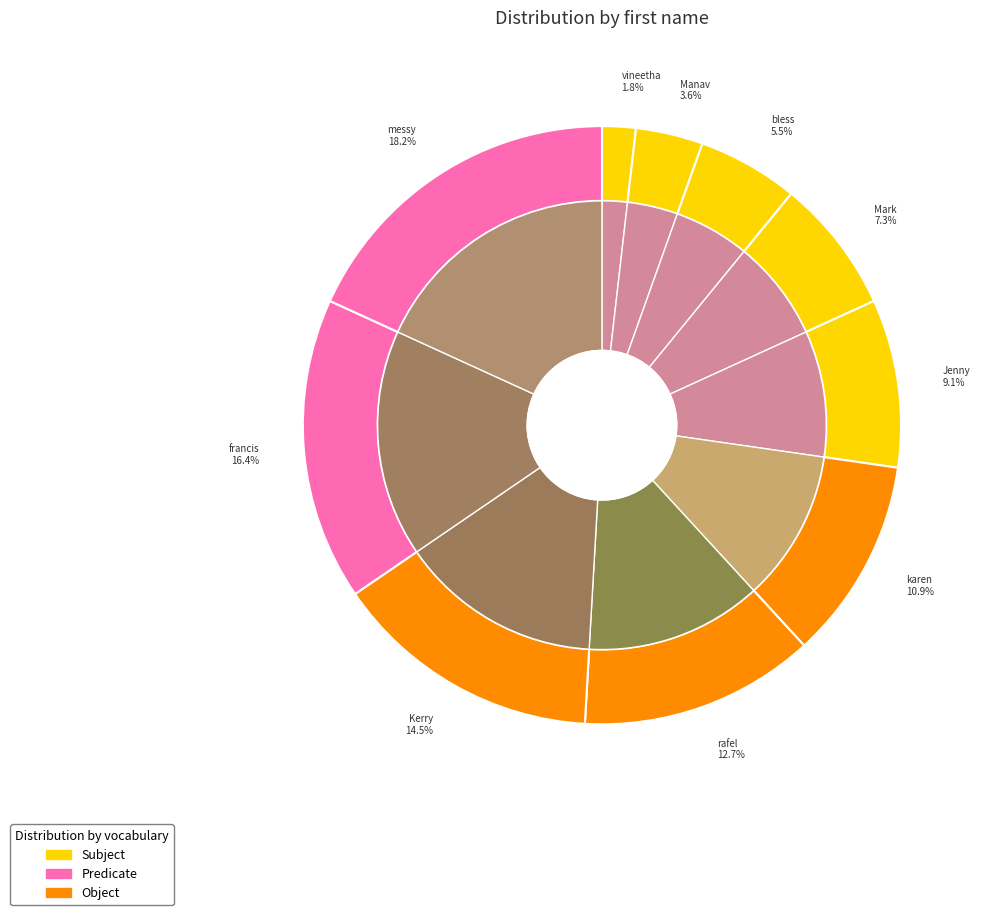

Count the number of slices in the pie.

10